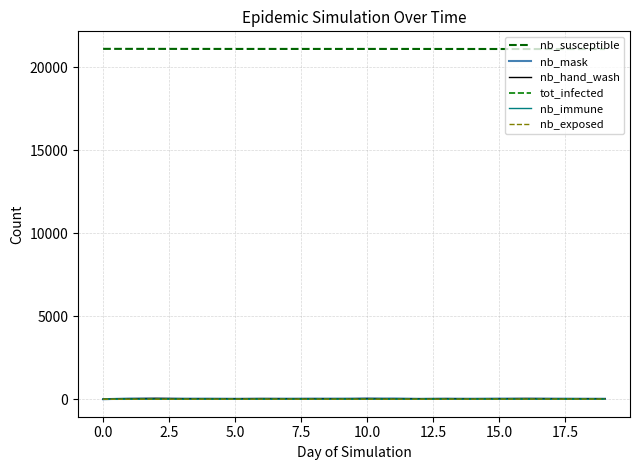

What is the value of the nb_hand_wash point at the 12th from the left?

25